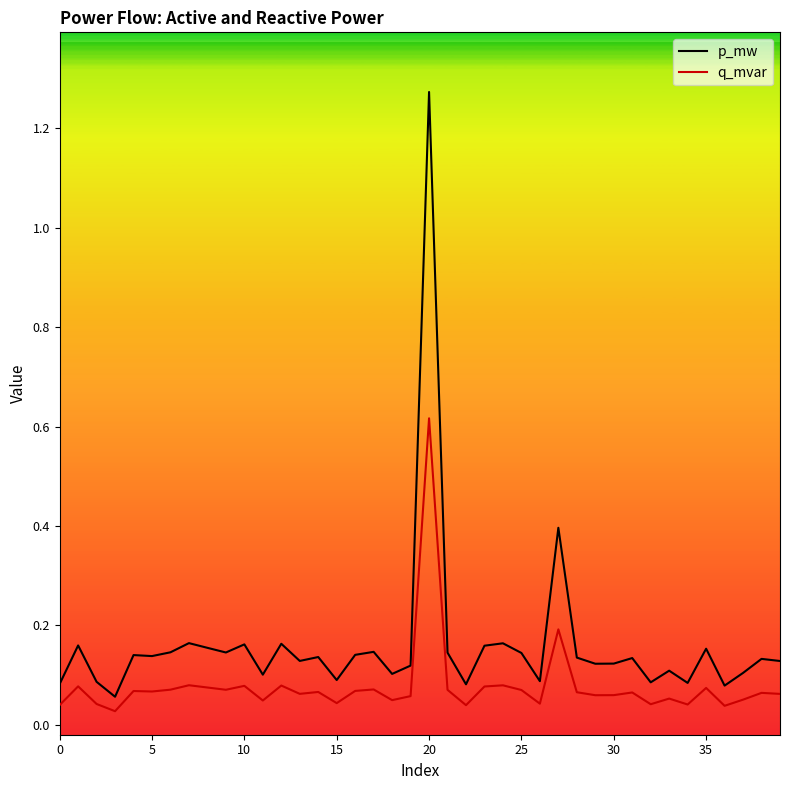

True or false: p_mw and q_mvar intersect in this chart.

False